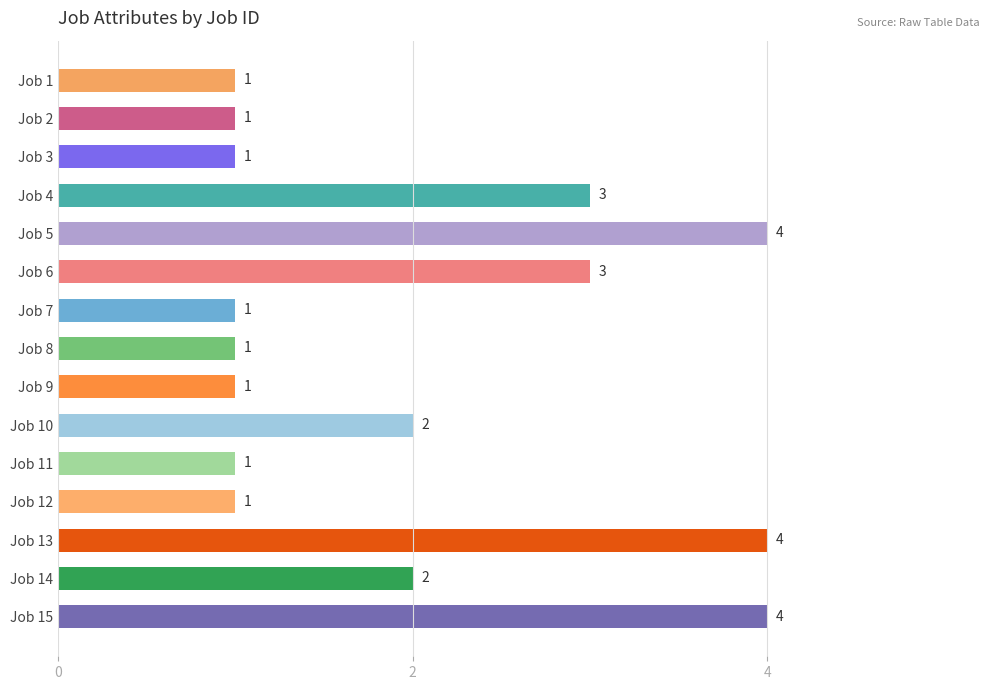

What is the smallest value displayed?

1